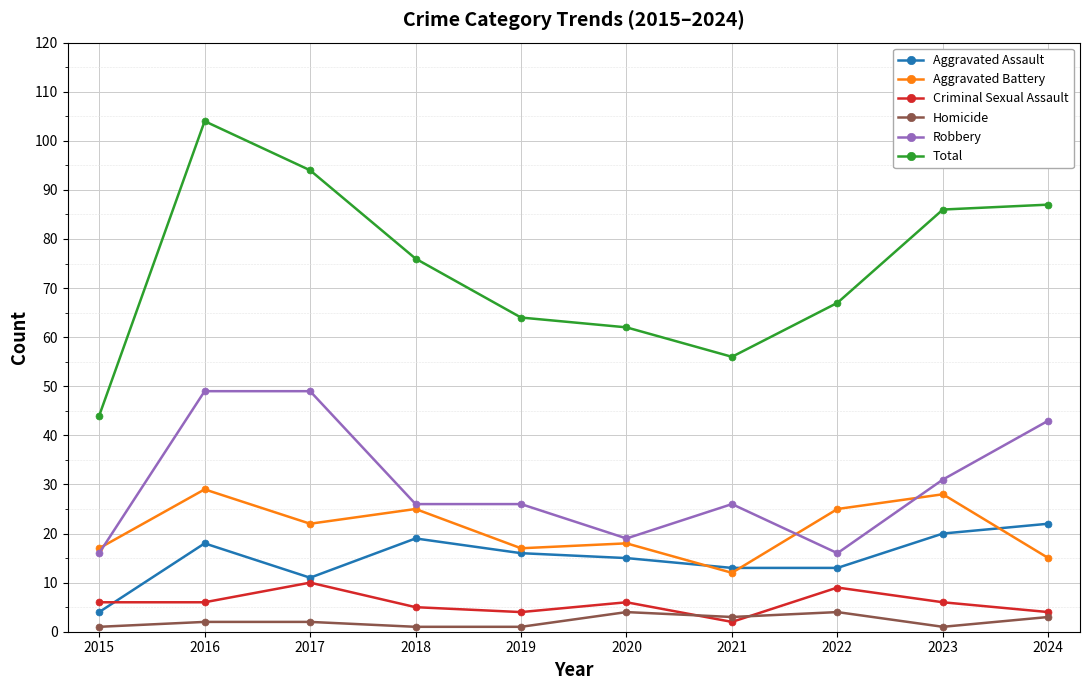

Between 2016 and 2018, which series saw the biggest shift?

Total